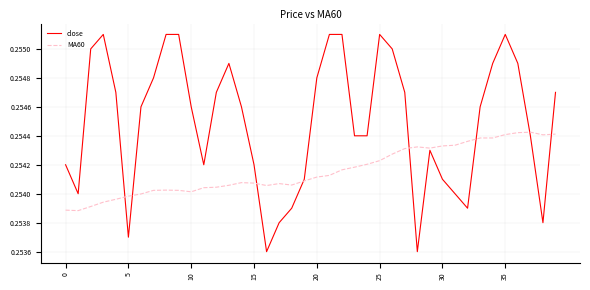

Which series has the largest range (max minus min)?

close